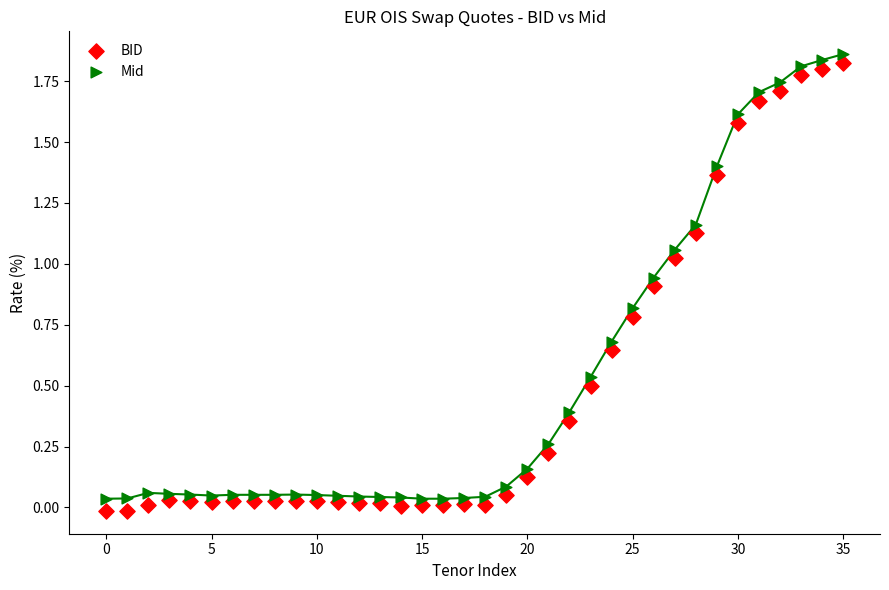

How many points are shown in the scatter plot?

72